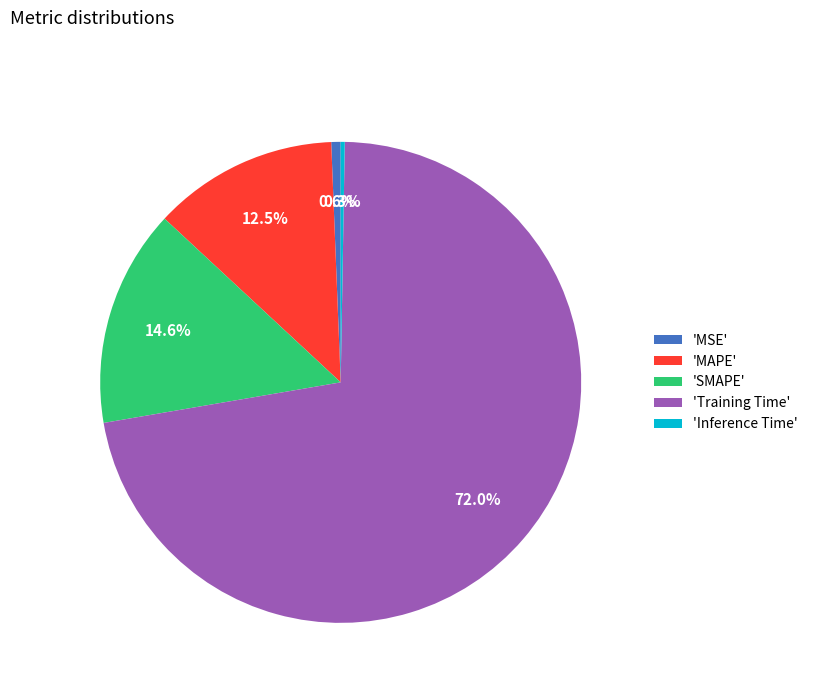

Do 'MAPE' and 'MSE' together represent more than half of the pie?

No